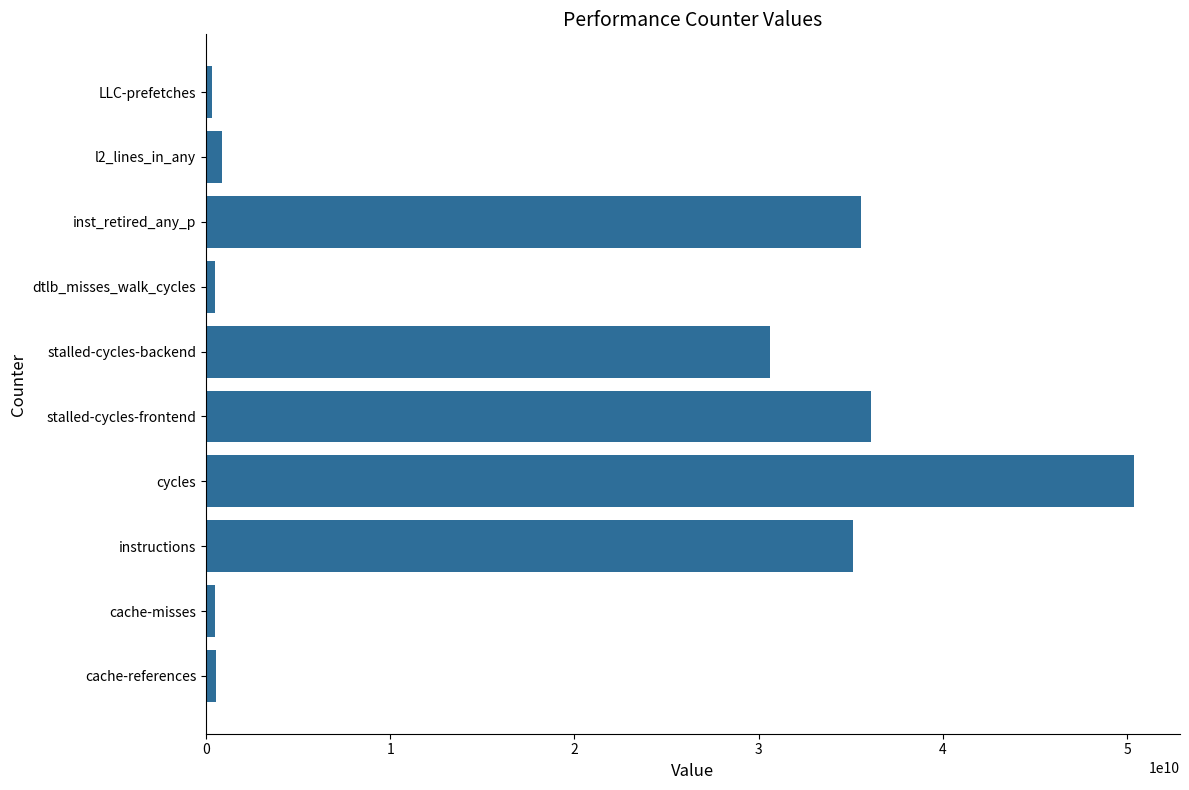

Are the bars grouped side by side (vs. stacked)?

No